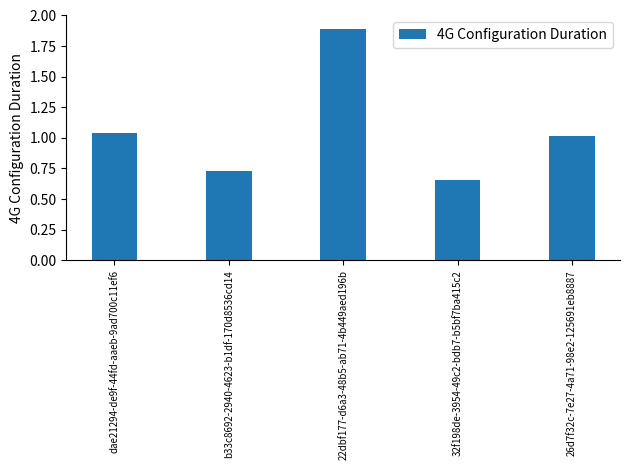

Is it true that the value at 22dbf177-d6a3-48b5-ab71-4b449aed196b is 1.9?

True